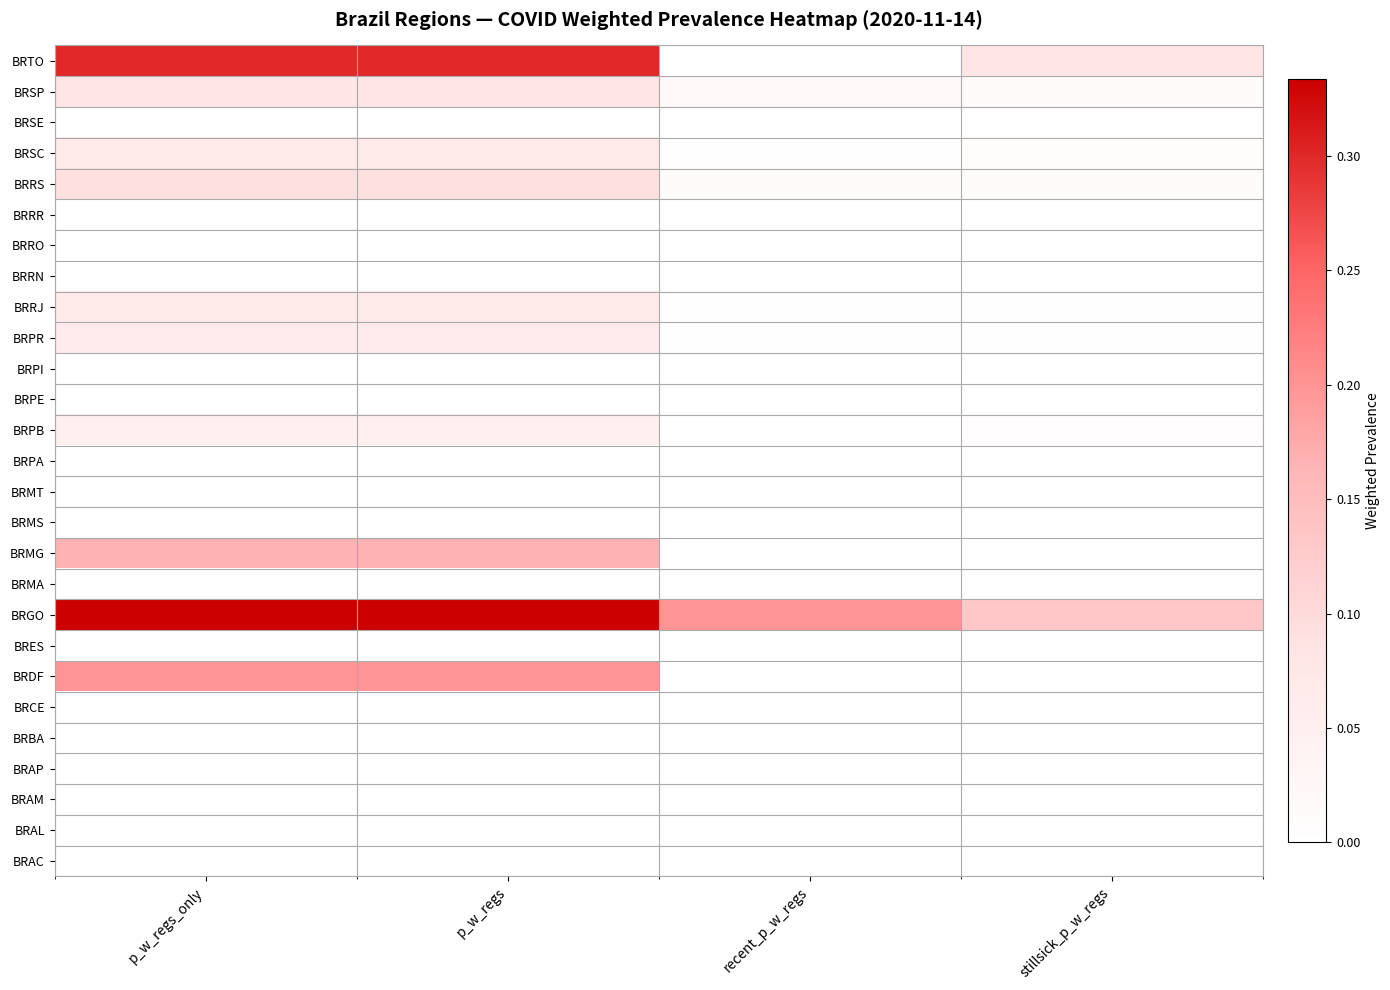

Reading left to right, extract all data points from this chart.

BRAC: p_w_regs_only=0.0	p_w_regs=0.0	recent_p_w_regs=0.0	stillsick_p_w_regs=0.0
BRAL: p_w_regs_only=0.0	p_w_regs=0.0	recent_p_w_regs=0.0	stillsick_p_w_regs=0.0
BRAM: p_w_regs_only=0.0	p_w_regs=0.0	recent_p_w_regs=0.0	stillsick_p_w_regs=0.0
BRAP: p_w_regs_only=0.0	p_w_regs=0.0	recent_p_w_regs=0.0	stillsick_p_w_regs=0.0
BRBA: p_w_regs_only=0.0	p_w_regs=0.0	recent_p_w_regs=0.0	stillsick_p_w_regs=0.0
BRCE: p_w_regs_only=0.0	p_w_regs=0.0	recent_p_w_regs=0.0	stillsick_p_w_regs=0.0
BRDF: p_w_regs_only=0.2	p_w_regs=0.2	recent_p_w_regs=0.0	stillsick_p_w_regs=0.0
BRES: p_w_regs_only=0.0	p_w_regs=0.0	recent_p_w_regs=0.0	stillsick_p_w_regs=0.0
BRGO: p_w_regs_only=0.3	p_w_regs=0.3	recent_p_w_regs=0.2	stillsick_p_w_regs=0.1
BRMA: p_w_regs_only=0.0	p_w_regs=0.0	recent_p_w_regs=0.0	stillsick_p_w_regs=0.0
BRMG: p_w_regs_only=0.2	p_w_regs=0.2	recent_p_w_regs=0.0	stillsick_p_w_regs=0.0
BRMS: p_w_regs_only=0.0	p_w_regs=0.0	recent_p_w_regs=0.0	stillsick_p_w_regs=0.0
BRMT: p_w_regs_only=0.0	p_w_regs=0.0	recent_p_w_regs=0.0	stillsick_p_w_regs=0.0
BRPA: p_w_regs_only=0.0	p_w_regs=0.0	recent_p_w_regs=0.0	stillsick_p_w_regs=0.0
BRPB: p_w_regs_only=0.1	p_w_regs=0.1	recent_p_w_regs=0.0	stillsick_p_w_regs=0.0
BRPE: p_w_regs_only=0.0	p_w_regs=0.0	recent_p_w_regs=0.0	stillsick_p_w_regs=0.0
BRPI: p_w_regs_only=0.0	p_w_regs=0.0	recent_p_w_regs=0.0	stillsick_p_w_regs=0.0
BRPR: p_w_regs_only=0.1	p_w_regs=0.1	recent_p_w_regs=0.0	stillsick_p_w_regs=0.0
BRRJ: p_w_regs_only=0.1	p_w_regs=0.1	recent_p_w_regs=0.0	stillsick_p_w_regs=0.0
BRRN: p_w_regs_only=0.0	p_w_regs=0.0	recent_p_w_regs=0.0	stillsick_p_w_regs=0.0
BRRO: p_w_regs_only=0.0	p_w_regs=0.0	recent_p_w_regs=0.0	stillsick_p_w_regs=0.0
BRRR: p_w_regs_only=0.0	p_w_regs=0.0	recent_p_w_regs=0.0	stillsick_p_w_regs=0.0
BRRS: p_w_regs_only=0.1	p_w_regs=0.1	recent_p_w_regs=0.0	stillsick_p_w_regs=0.0
BRSC: p_w_regs_only=0.1	p_w_regs=0.1	recent_p_w_regs=0.0	stillsick_p_w_regs=0.0
BRSE: p_w_regs_only=0.0	p_w_regs=0.0	recent_p_w_regs=0.0	stillsick_p_w_regs=0.0
BRSP: p_w_regs_only=0.1	p_w_regs=0.1	recent_p_w_regs=0.0	stillsick_p_w_regs=0.0
BRTO: p_w_regs_only=0.3	p_w_regs=0.3	recent_p_w_regs=0.0	stillsick_p_w_regs=0.1